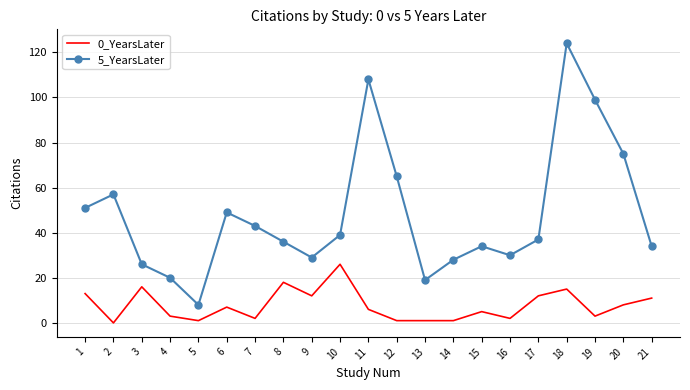

Between 1 and 11, which series saw the biggest shift?

5_YearsLater